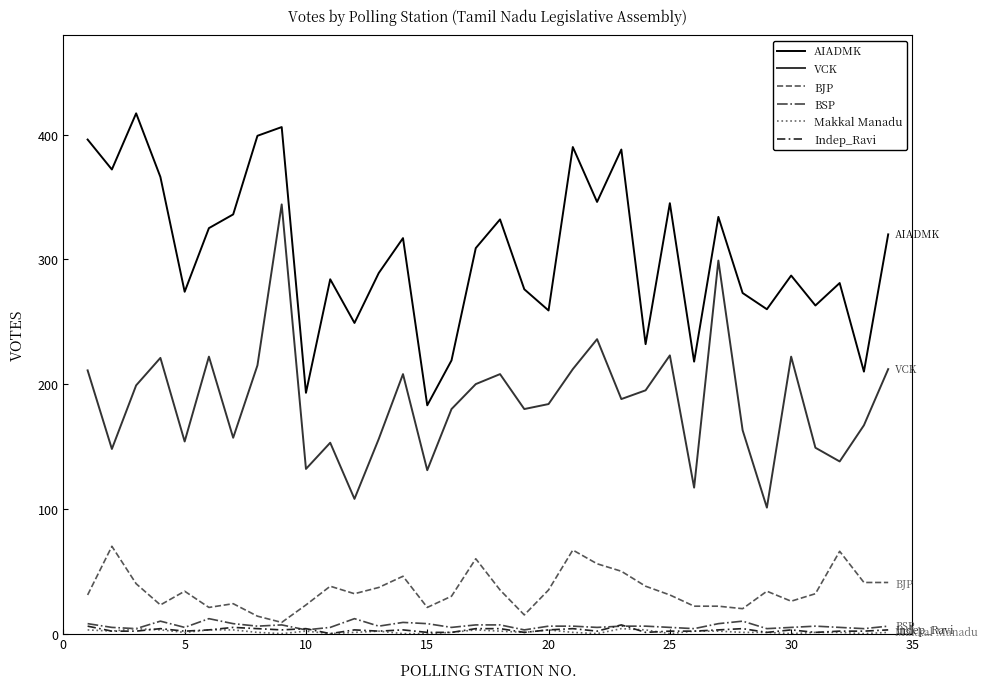

Which series has the largest total across all categories?

AIADMK